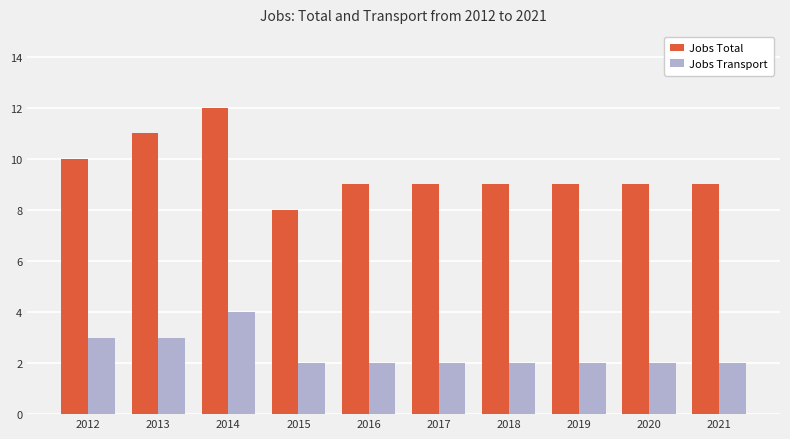

Is the value of Jobs Transport at 2020 greater than the value of Jobs Total at 2017?

No